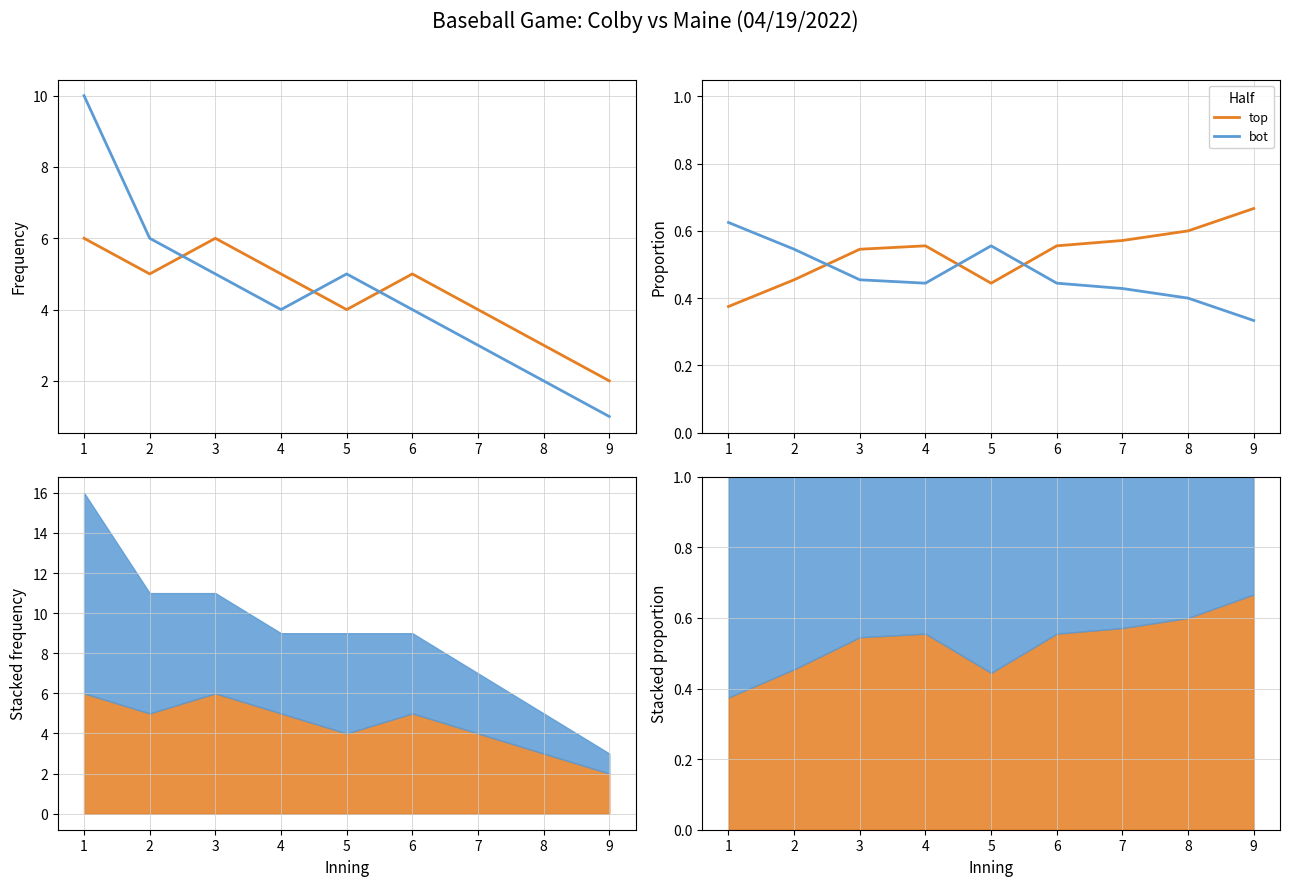

What is the average value of the top series?

0.5